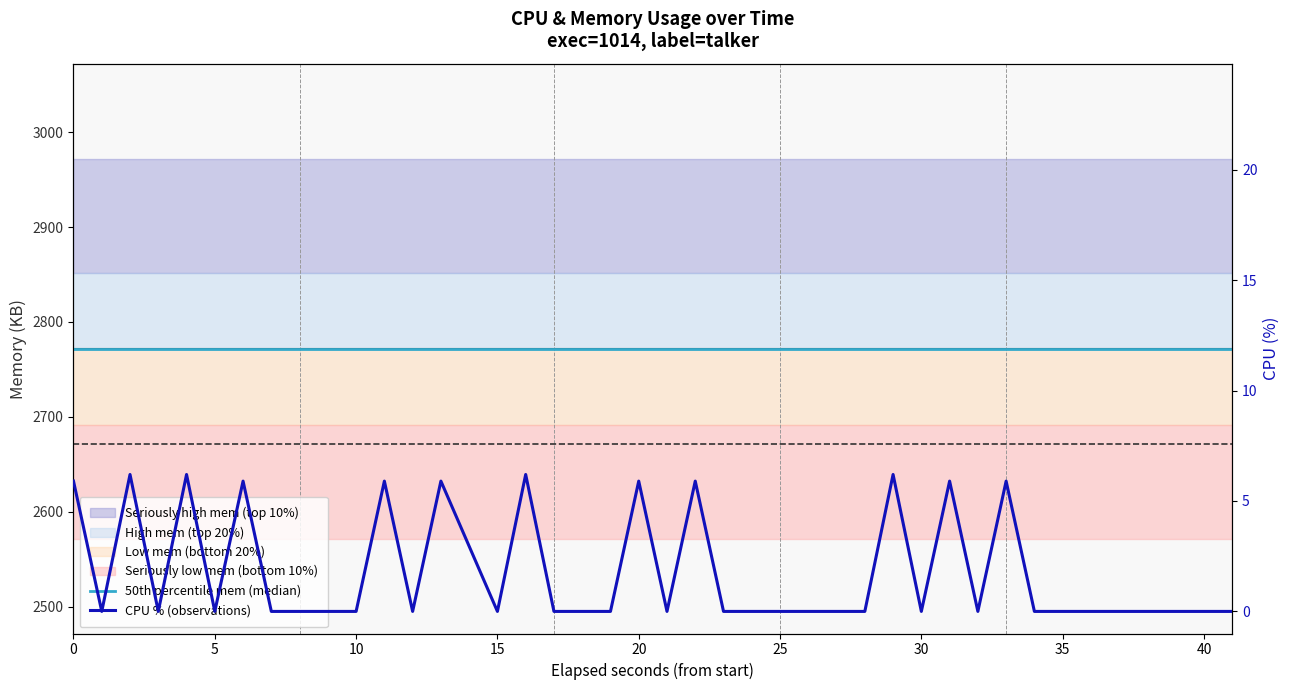

List the series in order of their peak value, lowest first.

CPU % (observations), 50th percentile mem (median)